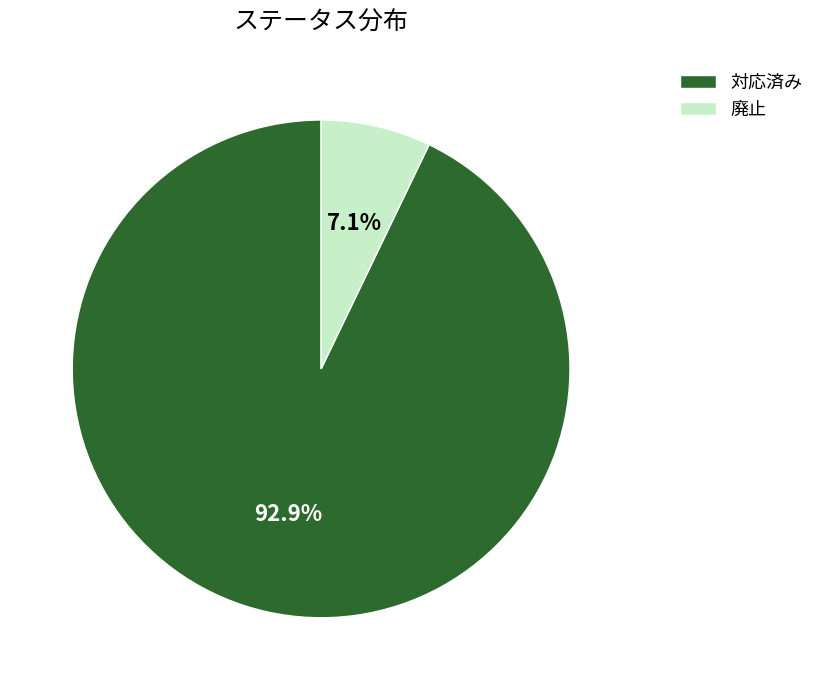

Is there any slice that represents more than half of the pie?

Yes